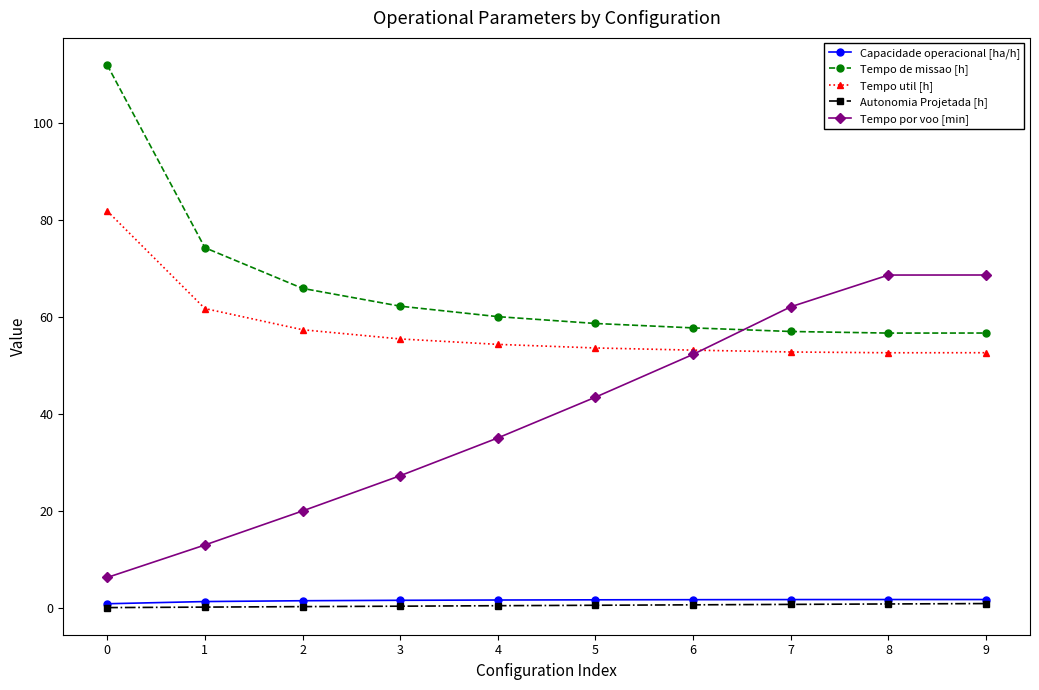

What is the difference between the highest and lowest values at 5?

58.1